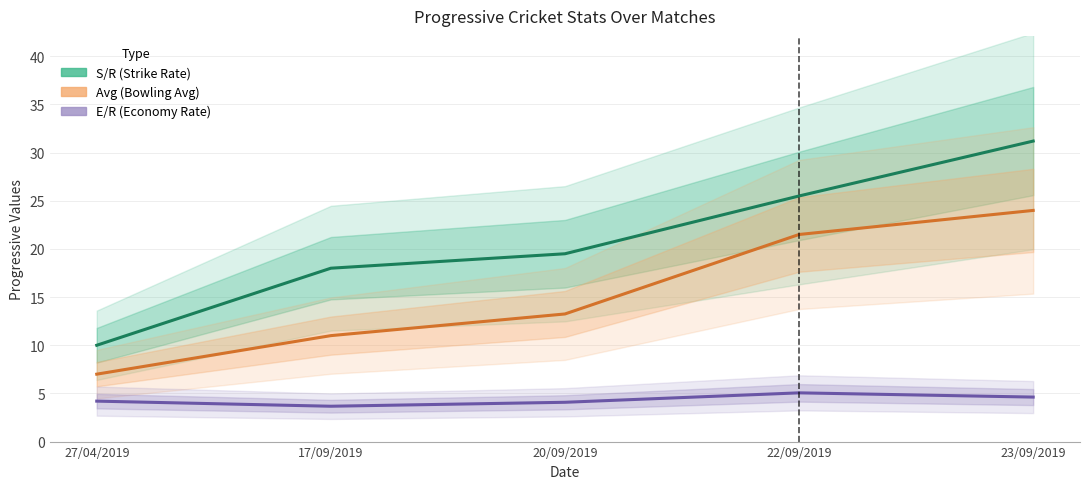

What is the sum of all S/R (Strike Rate) values?

104.2